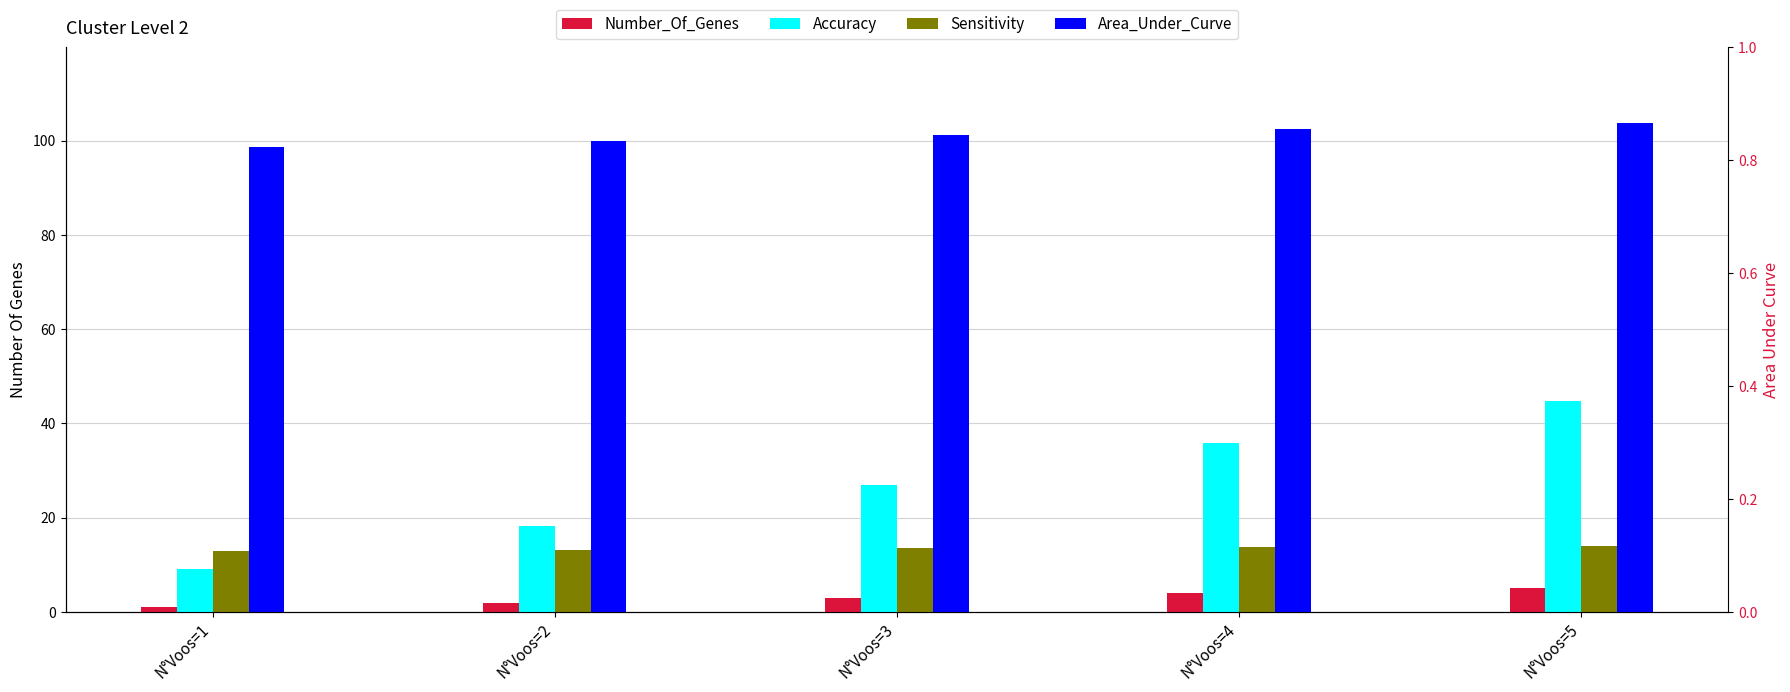

True or false: Sensitivity has a value of 13.5 at N°Voos=3.

True